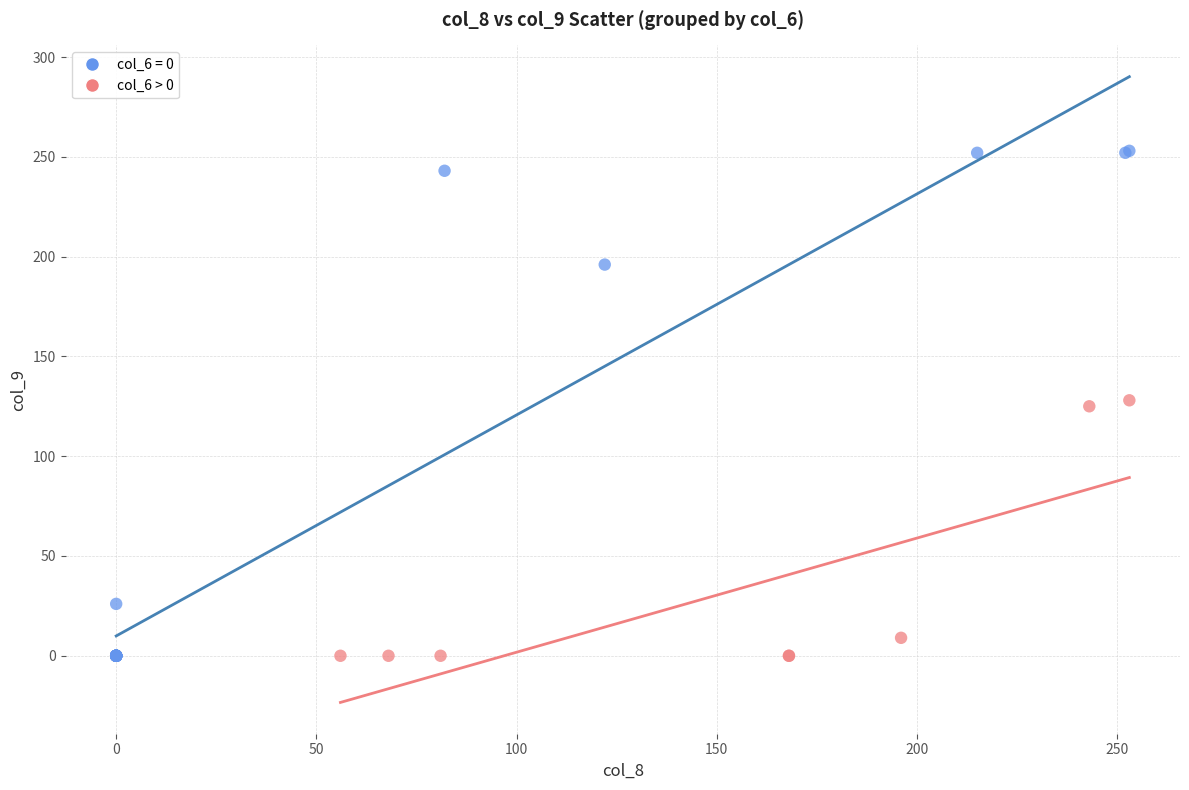

Which series reaches the maximum Y coordinate?

col_6 = 0